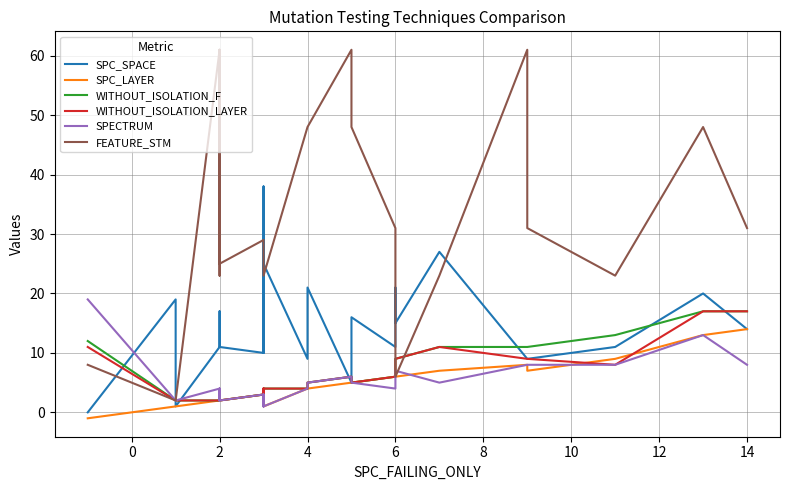

How many values in the WITHOUT_ISOLATION_LAYER series exceed 5?

11